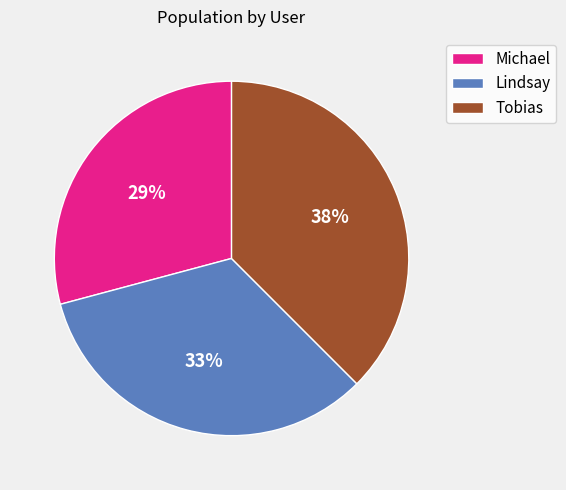

How many segments does this pie chart have?

3